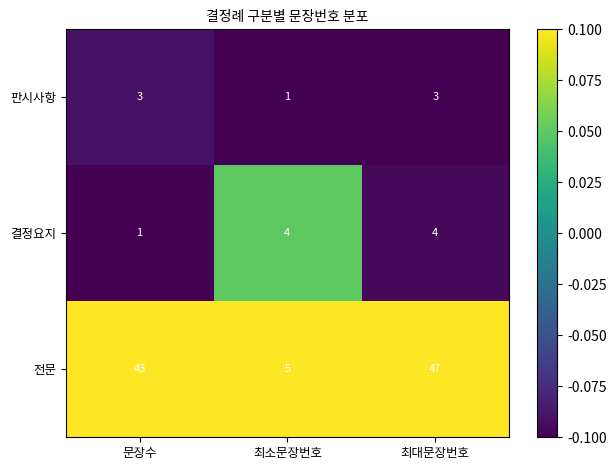

List the series in order of their peak value, lowest first.

판시사항, 결정요지, 전문